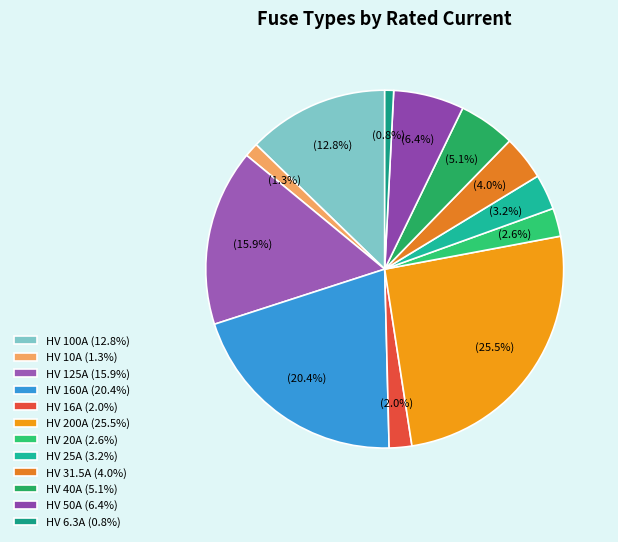

Count the number of slices in the pie.

12